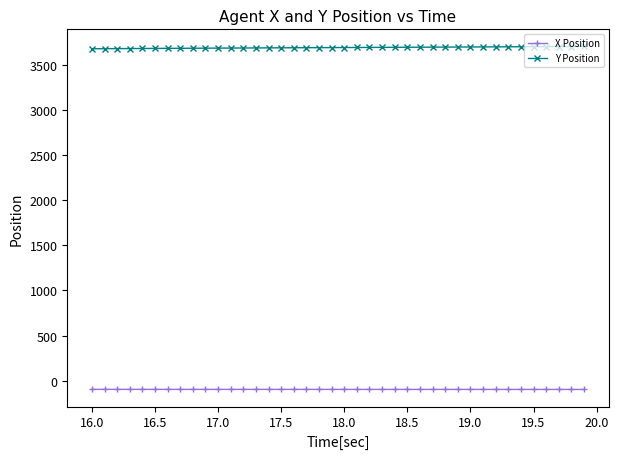

What is the lowest value of the X Position series?

-98.2